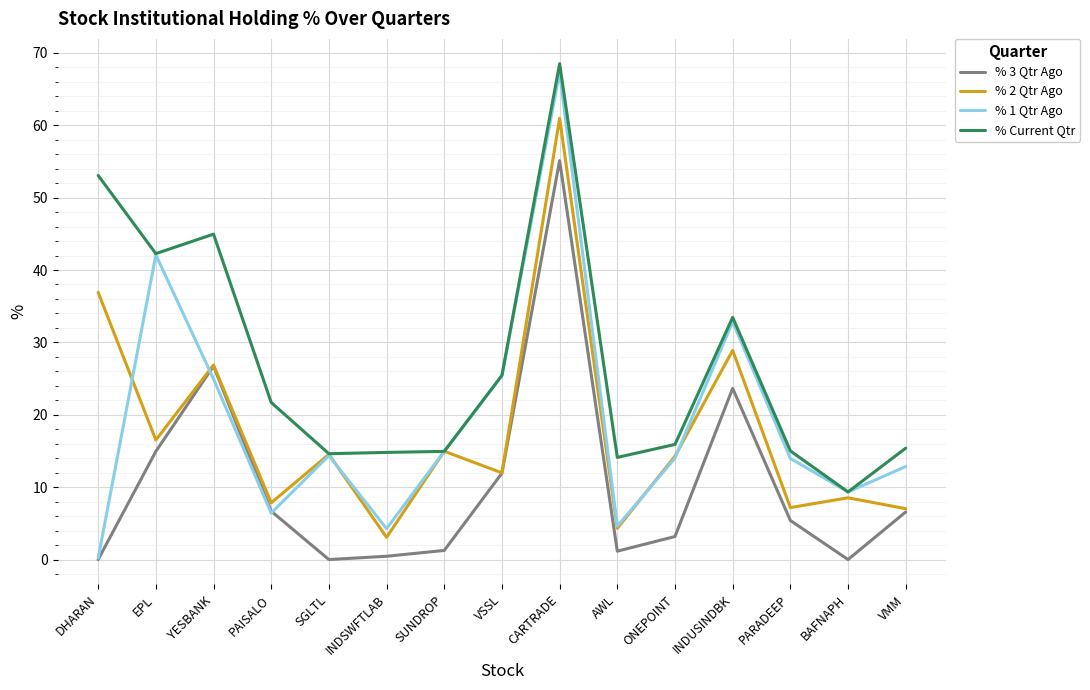

What position from the left is SGLTL?

5